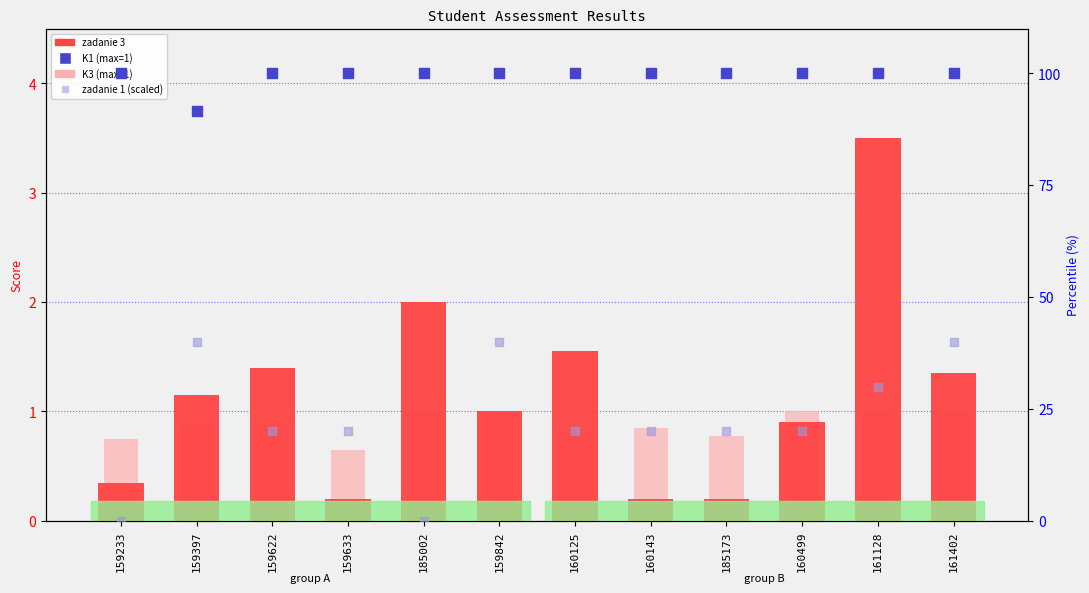

At which category is the sum across all series the highest?

161402